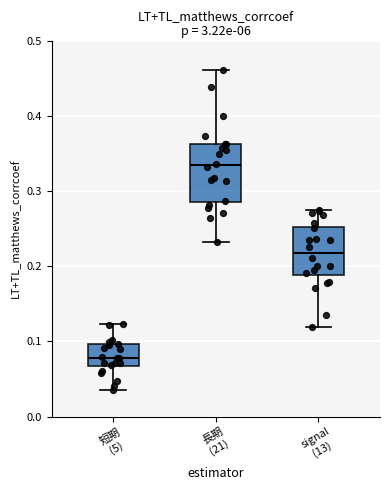

Where does the lower whisker of the box for 短期 (5) end on the y-axis? The values are not printed on the chart, so give them approximately, as read against the axis.

0.04